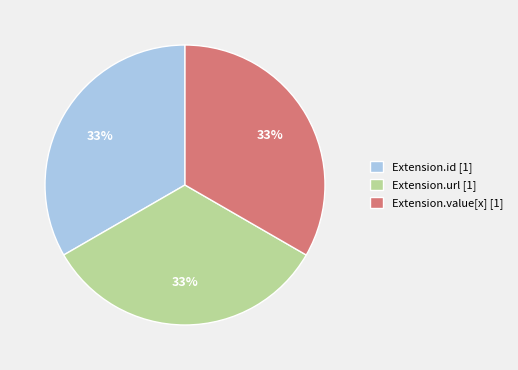

What is the ratio of the value at Extension.value[x] [1] to the value at Extension.id [1]?

1.0